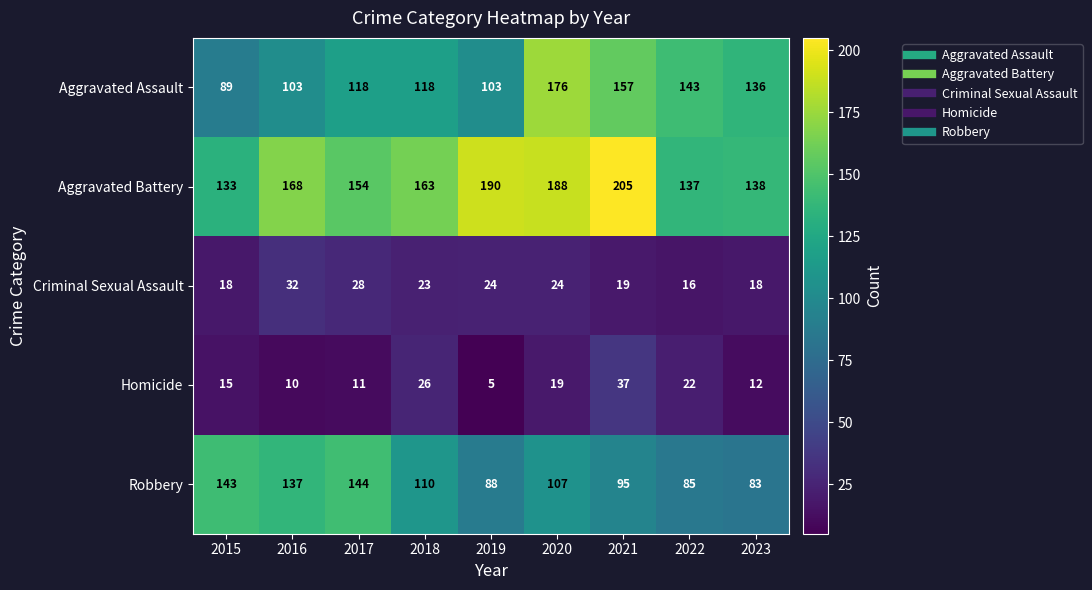

Rank the series at 2022 from highest to lowest value.

Aggravated Assault, Aggravated Battery, Robbery, Homicide, Criminal Sexual Assault